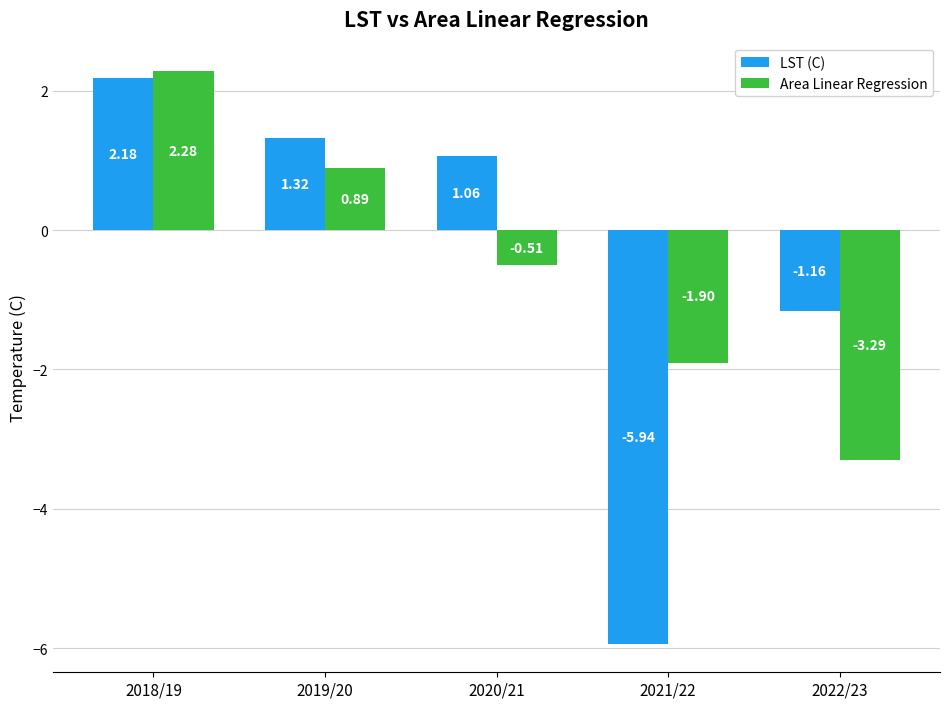

What is the approximate value of Area Linear Regression at 2021/22?

-1.9